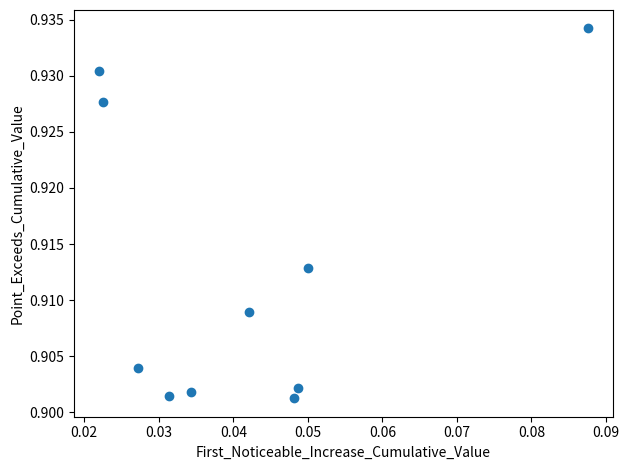

Count the number of points in this scatter plot.

10